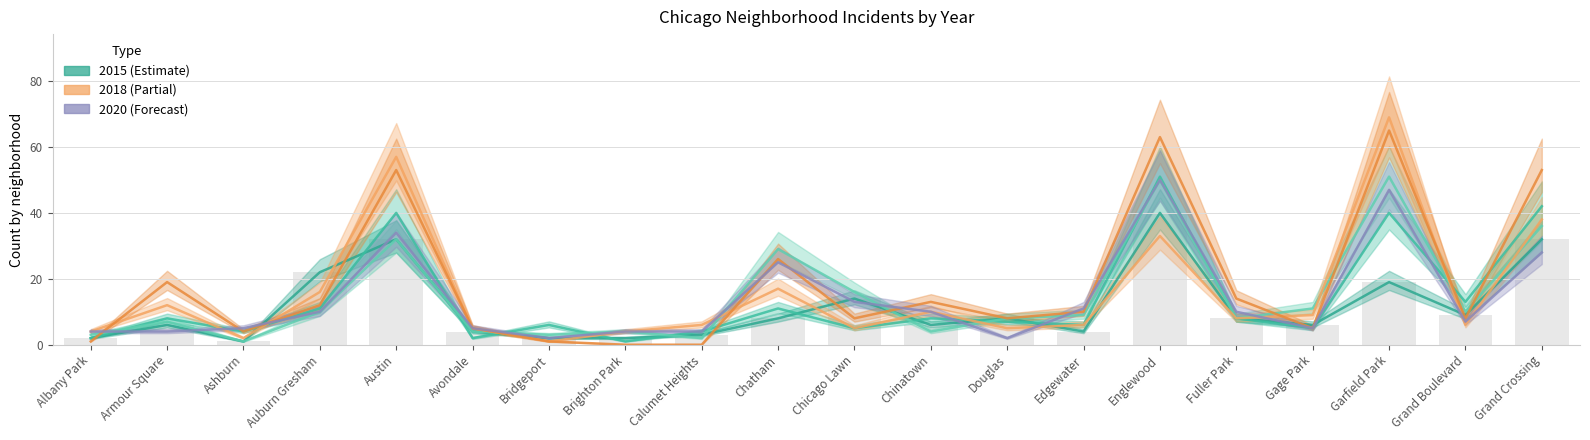

The 2018 series shows 14 at Fuller Park. True or false?

False